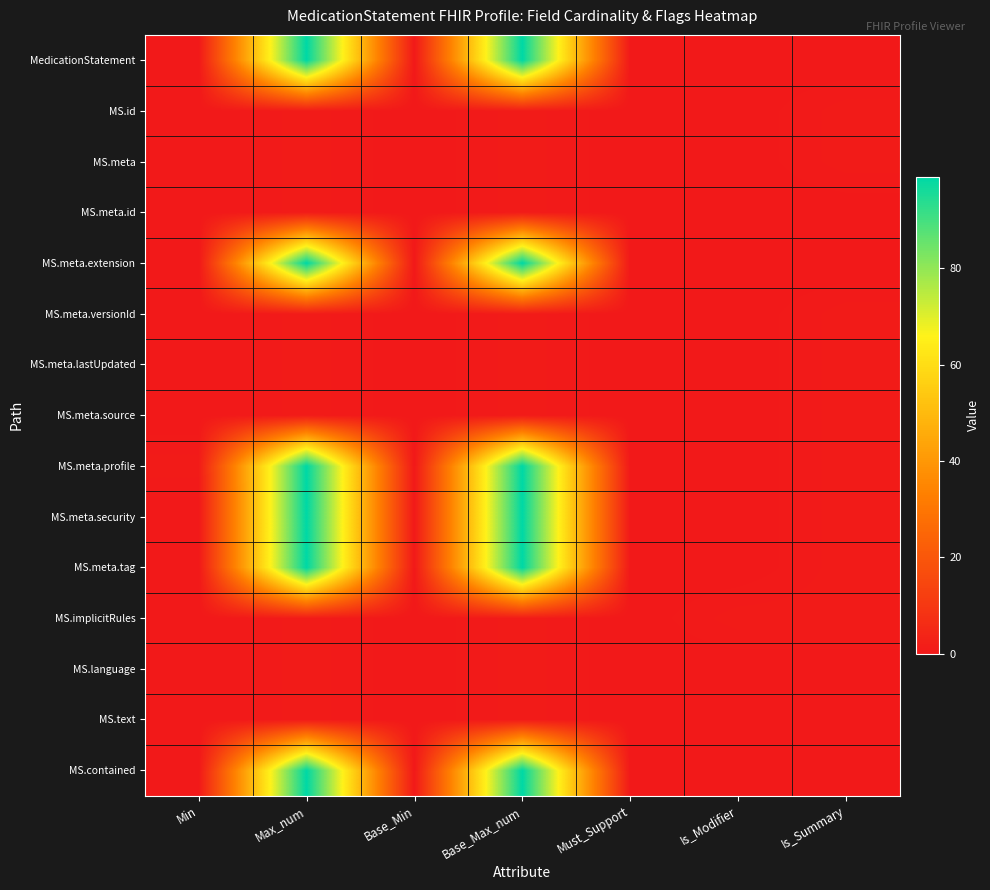

Reading right to left, transcribe all the data shown in this chart.

MedicationStatement: Is_Summary=0	Is_Modifier=0	Must_Support=0	Base_Max_num=99	Base_Min=0	Max_num=99	Min=0
MS.id: Is_Summary=1	Is_Modifier=0	Must_Support=0	Base_Max_num=1	Base_Min=0	Max_num=1	Min=0
MS.meta: Is_Summary=1	Is_Modifier=0	Must_Support=0	Base_Max_num=1	Base_Min=0	Max_num=1	Min=0
MS.meta.id: Is_Summary=0	Is_Modifier=0	Must_Support=0	Base_Max_num=1	Base_Min=0	Max_num=1	Min=0
MS.meta.extension: Is_Summary=0	Is_Modifier=0	Must_Support=0	Base_Max_num=99	Base_Min=0	Max_num=99	Min=0
MS.meta.versionId: Is_Summary=1	Is_Modifier=0	Must_Support=0	Base_Max_num=1	Base_Min=0	Max_num=1	Min=0
MS.meta.lastUpdated: Is_Summary=1	Is_Modifier=0	Must_Support=0	Base_Max_num=1	Base_Min=0	Max_num=1	Min=0
MS.meta.source: Is_Summary=1	Is_Modifier=0	Must_Support=0	Base_Max_num=1	Base_Min=0	Max_num=1	Min=0
MS.meta.profile: Is_Summary=1	Is_Modifier=0	Must_Support=0	Base_Max_num=99	Base_Min=0	Max_num=99	Min=1
MS.meta.security: Is_Summary=1	Is_Modifier=0	Must_Support=0	Base_Max_num=99	Base_Min=0	Max_num=99	Min=0
MS.meta.tag: Is_Summary=1	Is_Modifier=0	Must_Support=0	Base_Max_num=99	Base_Min=0	Max_num=99	Min=0
MS.implicitRules: Is_Summary=1	Is_Modifier=1	Must_Support=0	Base_Max_num=1	Base_Min=0	Max_num=1	Min=0
MS.language: Is_Summary=0	Is_Modifier=0	Must_Support=0	Base_Max_num=1	Base_Min=0	Max_num=1	Min=0
MS.text: Is_Summary=0	Is_Modifier=0	Must_Support=0	Base_Max_num=1	Base_Min=0	Max_num=1	Min=0
MS.contained: Is_Summary=0	Is_Modifier=0	Must_Support=0	Base_Max_num=99	Base_Min=0	Max_num=99	Min=0